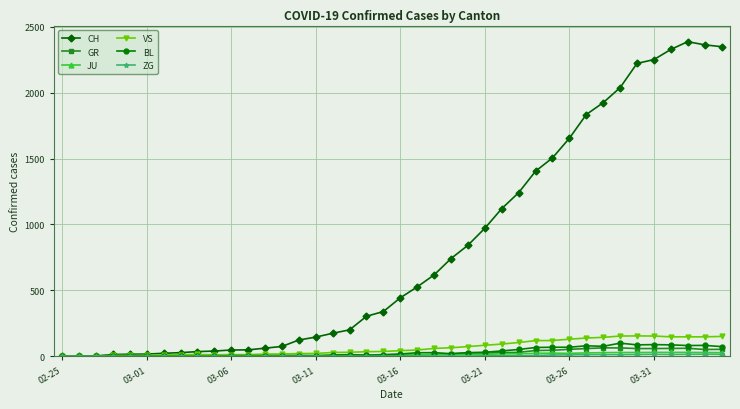

What is the maximum value for BL?

99